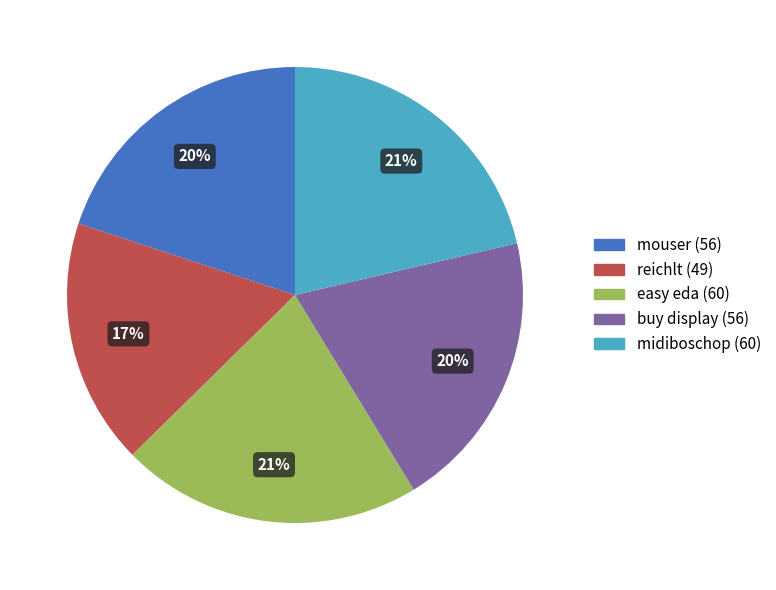

How many slices are in this pie chart?

5